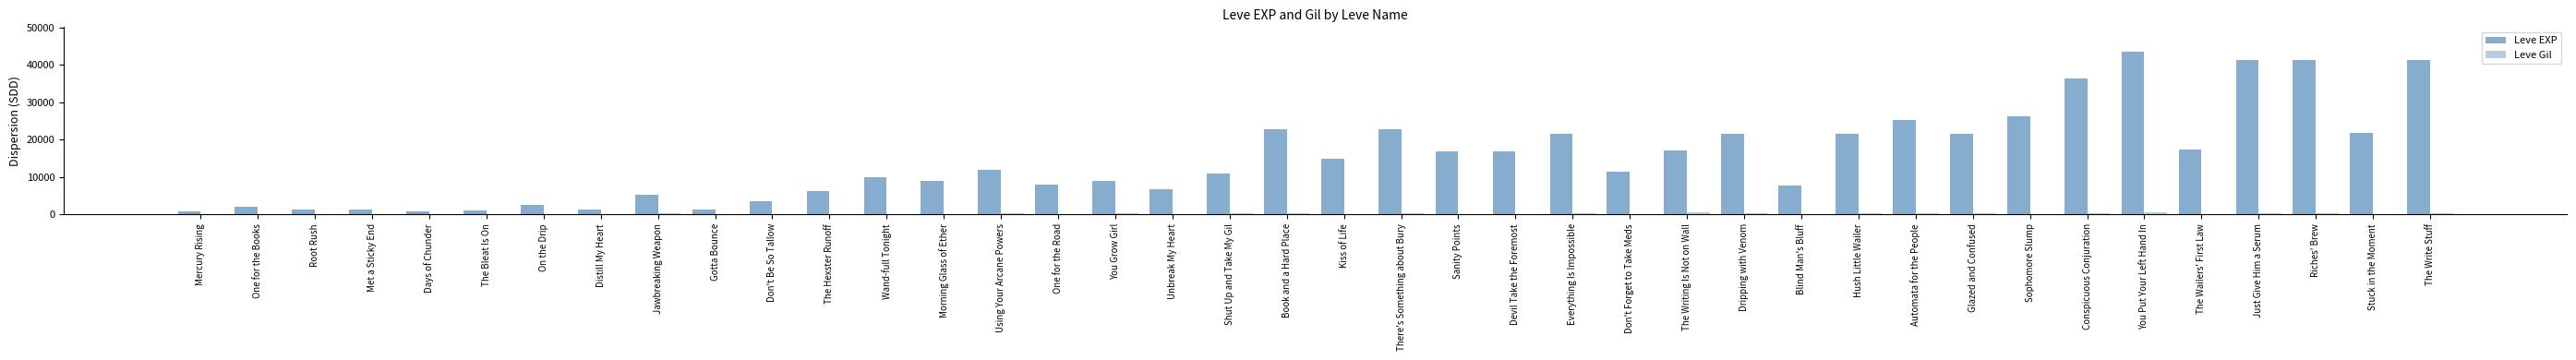

Are the bars grouped side by side (vs. stacked)?

Yes